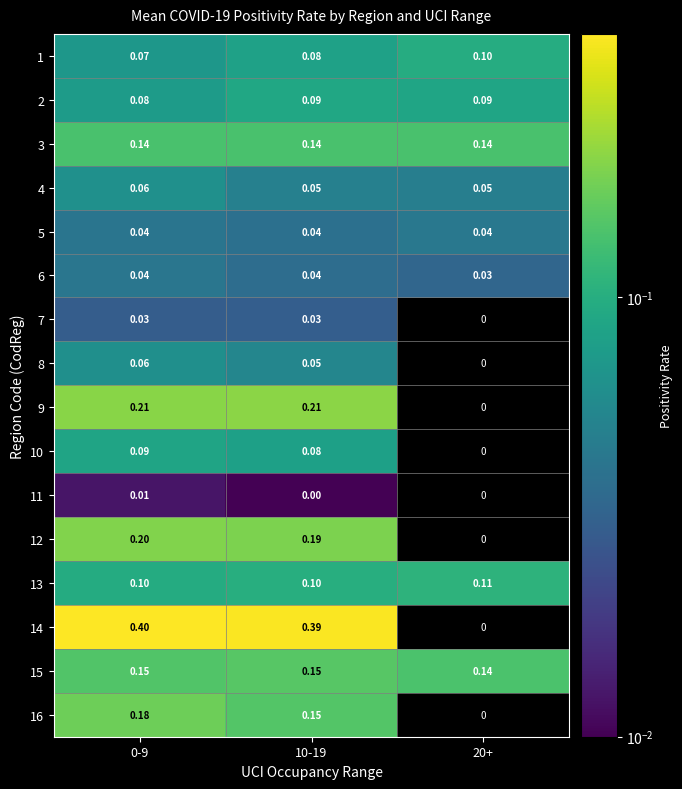

Is the value of 2 at 20+ greater than the value of 8 at 0-9?

Yes